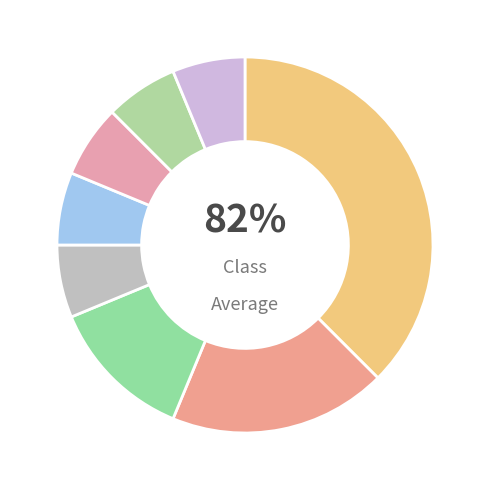

Rank the categories by value from lowest to highest.

v3siia---, l-s---mn-, v2spme---, a-s---fd-, v--pna---, n-s---mn-, d--------, u--------